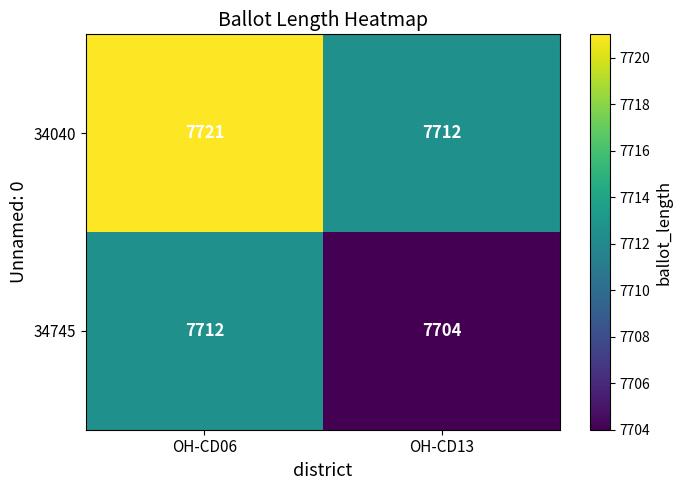

How many series are shown in this chart?

2